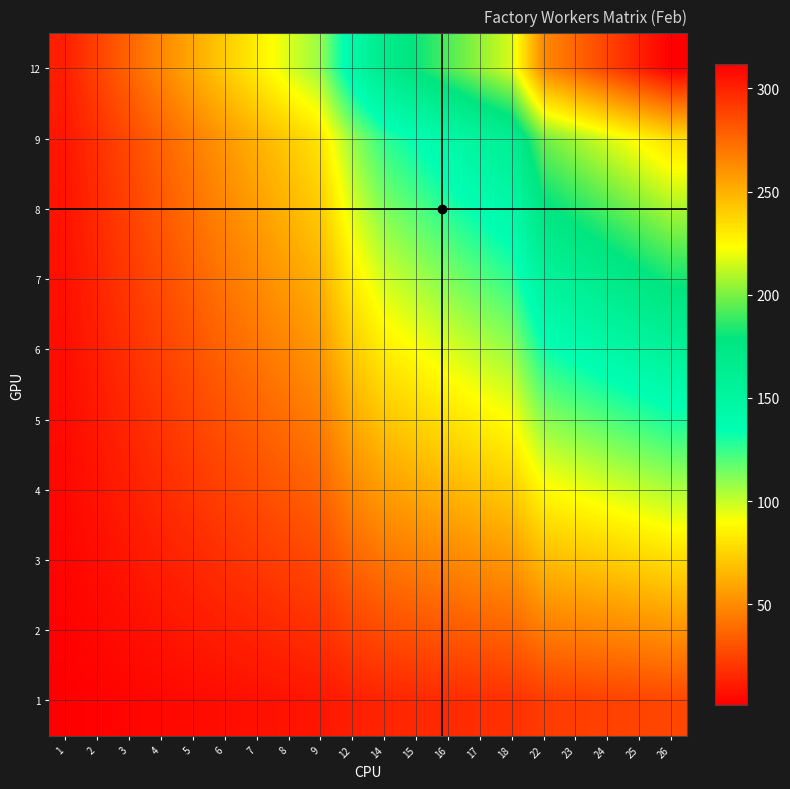

Reading right to left, extract all data points from this chart.

1: 26=26	25=25	24=24	23=23	22=22	18=18	17=17	16=16	15=15	14=14	12=12	9=9	8=8	7=7	6=6	5=5	4=4	3=3	2=2	1=1
2: 26=52	25=50	24=48	23=46	22=44	18=36	17=34	16=32	15=30	14=28	12=24	9=18	8=16	7=14	6=12	5=10	4=8	3=6	2=4	1=2
3: 26=78	25=75	24=72	23=69	22=66	18=54	17=51	16=48	15=45	14=42	12=36	9=27	8=24	7=21	6=18	5=15	4=12	3=9	2=6	1=3
4: 26=104	25=100	24=96	23=92	22=88	18=72	17=68	16=64	15=60	14=56	12=48	9=36	8=32	7=28	6=24	5=20	4=16	3=12	2=8	1=4
5: 26=130	25=125	24=120	23=115	22=110	18=90	17=85	16=80	15=75	14=70	12=60	9=45	8=40	7=35	6=30	5=25	4=20	3=15	2=10	1=5
6: 26=156	25=150	24=144	23=138	22=132	18=108	17=102	16=96	15=90	14=84	12=72	9=54	8=48	7=42	6=36	5=30	4=24	3=18	2=12	1=6
7: 26=182	25=175	24=168	23=161	22=154	18=126	17=119	16=112	15=105	14=98	12=84	9=63	8=56	7=49	6=42	5=35	4=28	3=21	2=14	1=7
8: 26=208	25=200	24=192	23=184	22=176	18=144	17=136	16=128	15=120	14=112	12=96	9=72	8=64	7=56	6=48	5=40	4=32	3=24	2=16	1=8
9: 26=234	25=225	24=216	23=207	22=198	18=162	17=153	16=144	15=135	14=126	12=108	9=81	8=72	7=63	6=54	5=45	4=36	3=27	2=18	1=9
12: 26=312	25=300	24=288	23=276	22=264	18=216	17=204	16=192	15=180	14=168	12=144	9=108	8=96	7=84	6=72	5=60	4=48	3=36	2=24	1=12